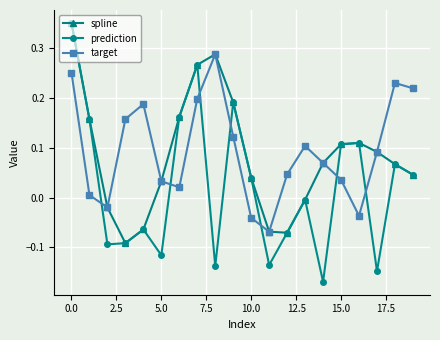

True or false: prediction has more than 0 interior local peaks.

True